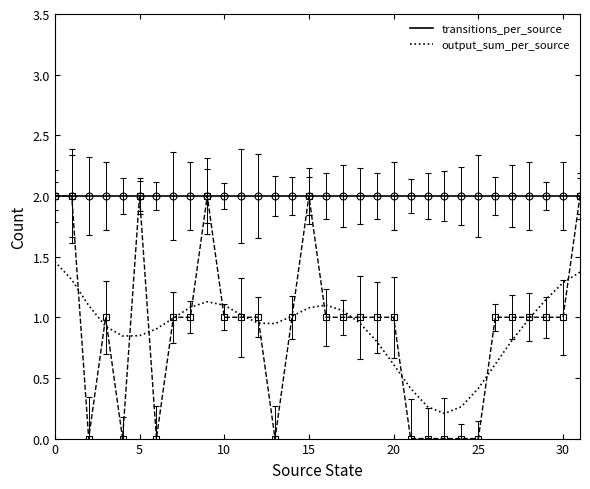

What is the difference between the second highest and minimum values?

2